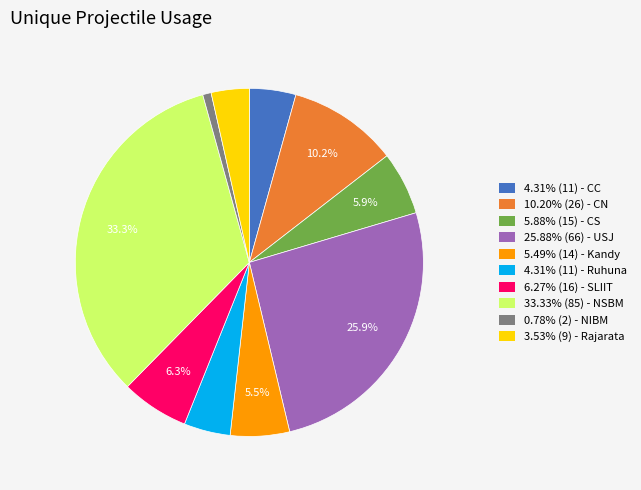

How much of the chart is everything except 5.49% (14) - Kandy?

94.5%